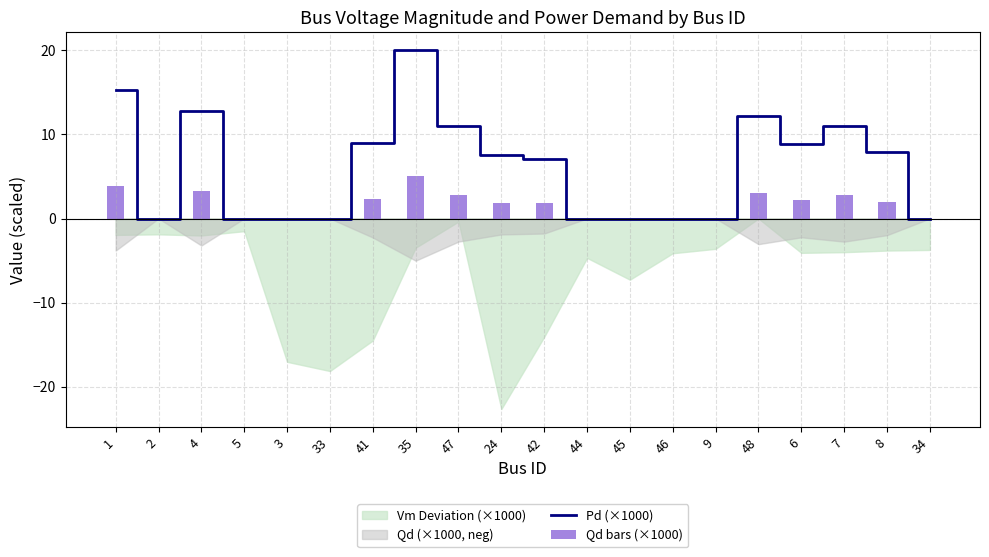

The value of Qd bars (×1000) at 6 is 2.2. True or false?

True